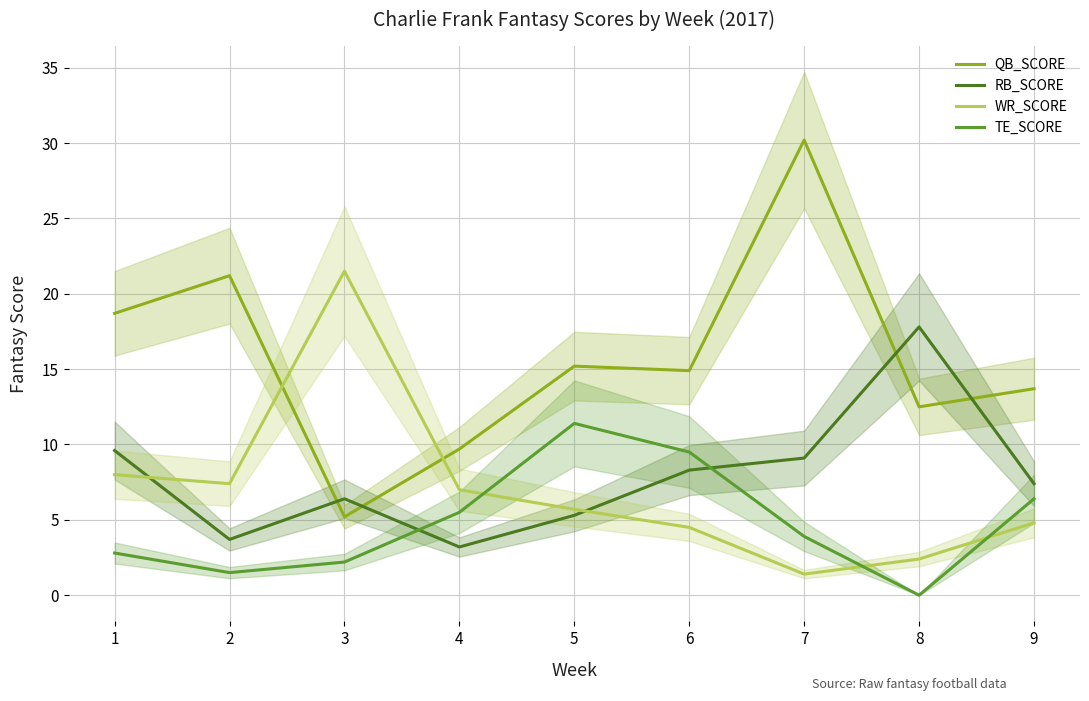

What is the highest value of the QB_SCORE series?

30.2